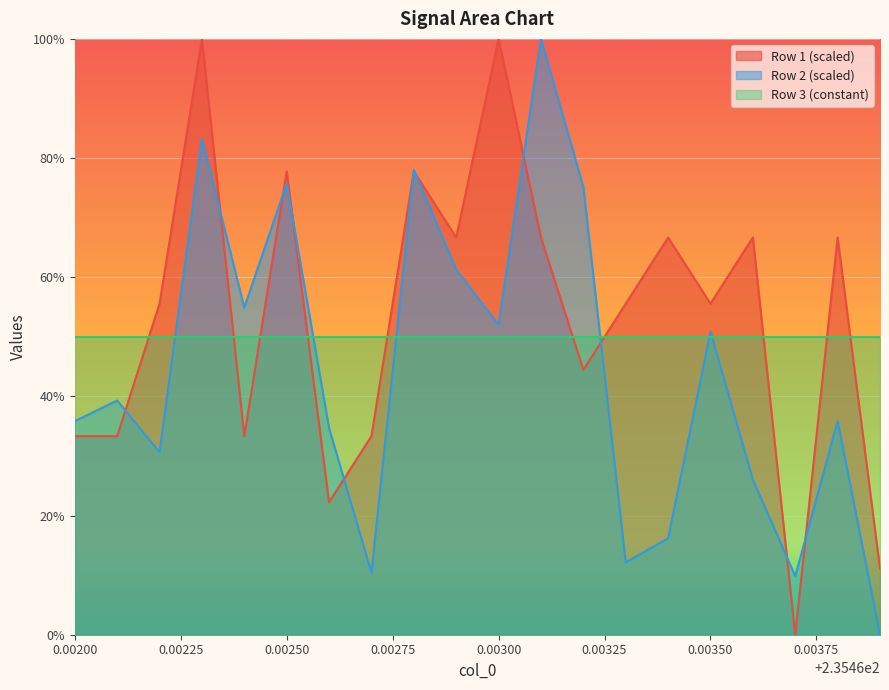

After their last crossing, which series has the higher values: Row 1 (scaled) or Row 3 (constant)?

Row 3 (constant)